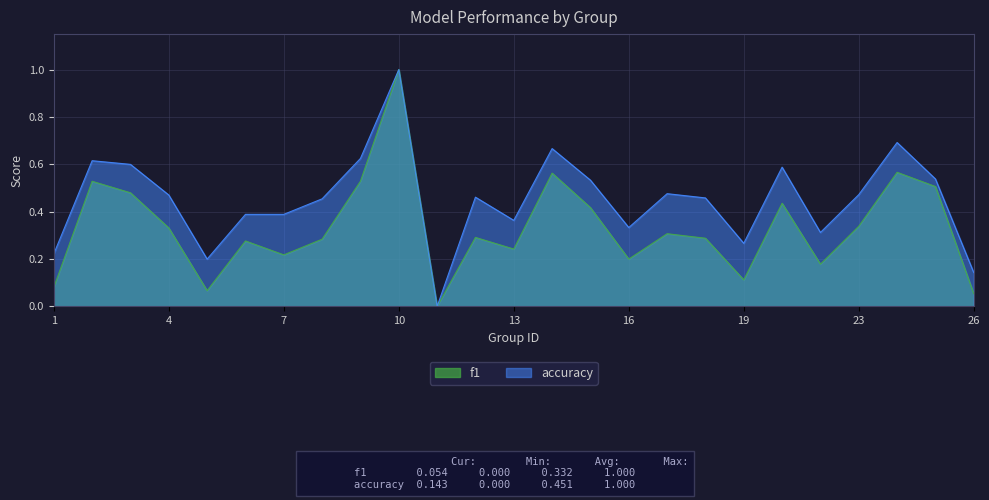

Which label corresponds to the largest value in the chart?

10